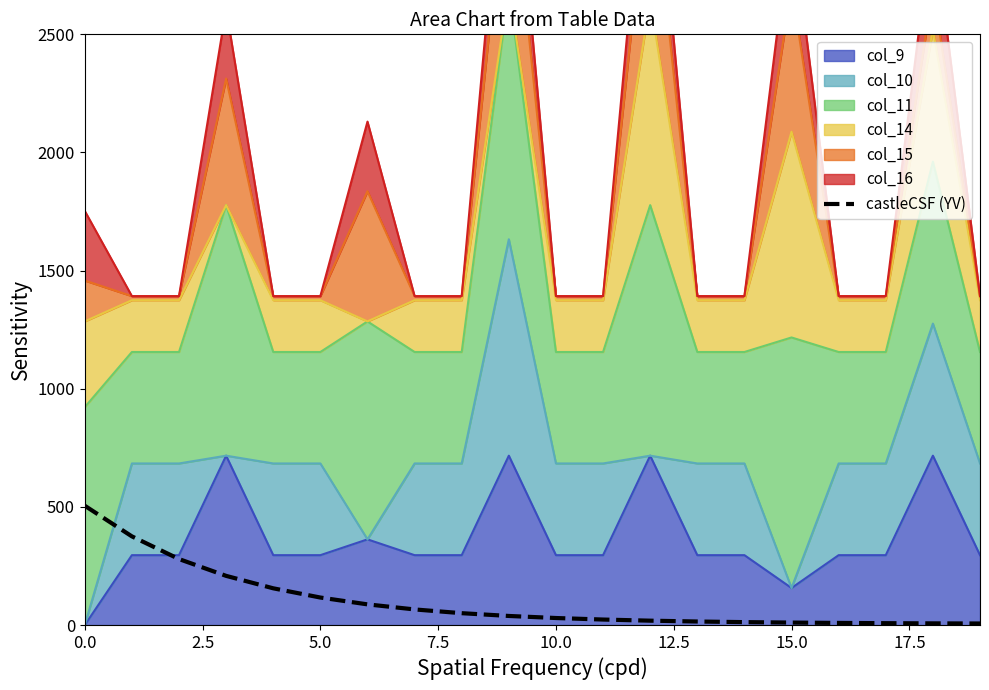

At which category does the chart reach its minimum across all series?

19